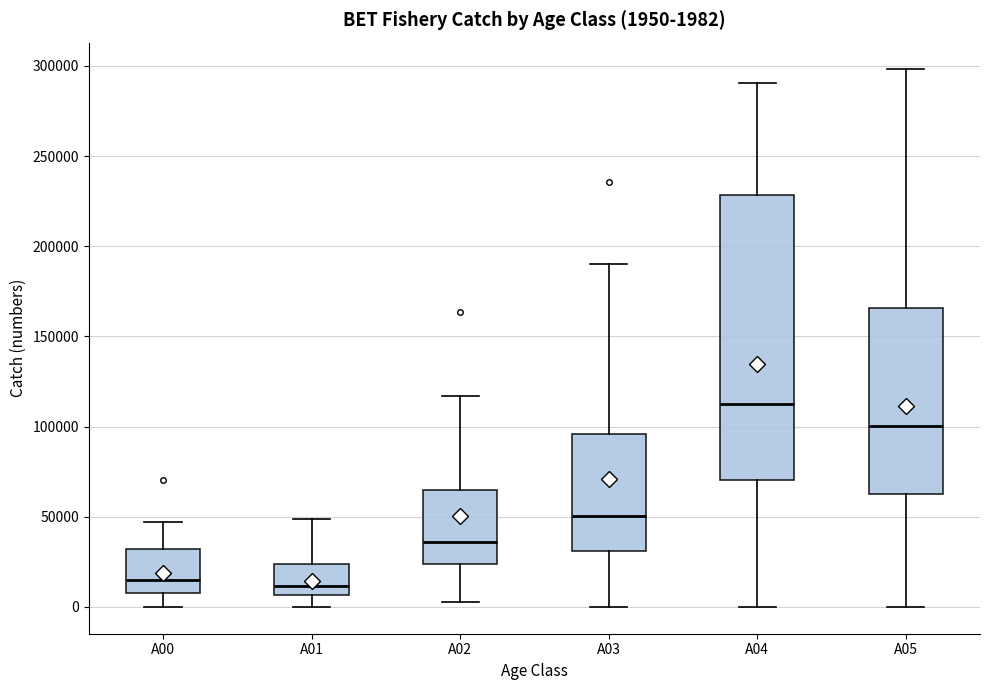

Comparing the boxes themselves (not the whiskers), which one is the tallest?

A04